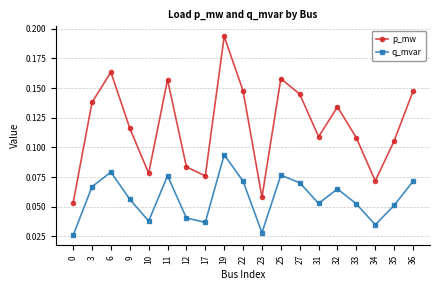

True or false: q_mvar and p_mw cross at least once.

False